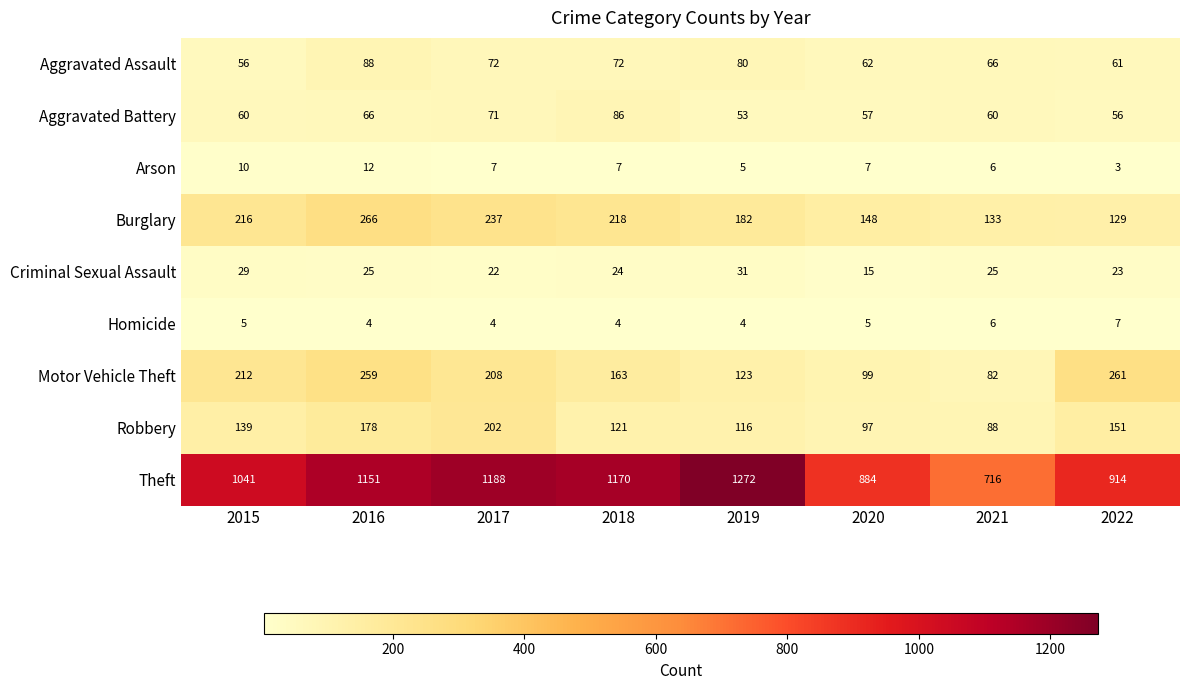

At which label does Arson first exceed 7?

2015